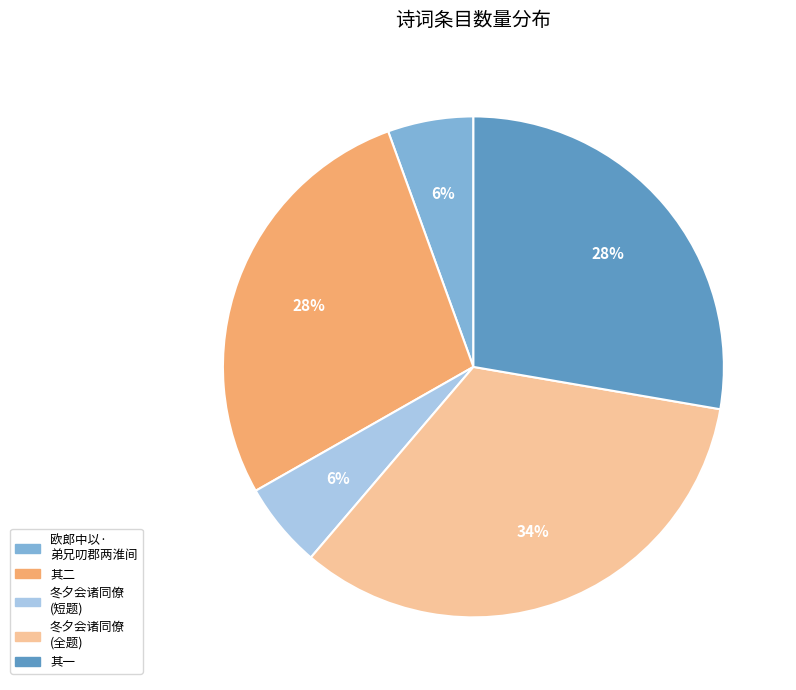

To the nearest percent, what is the average slice percentage?

20%